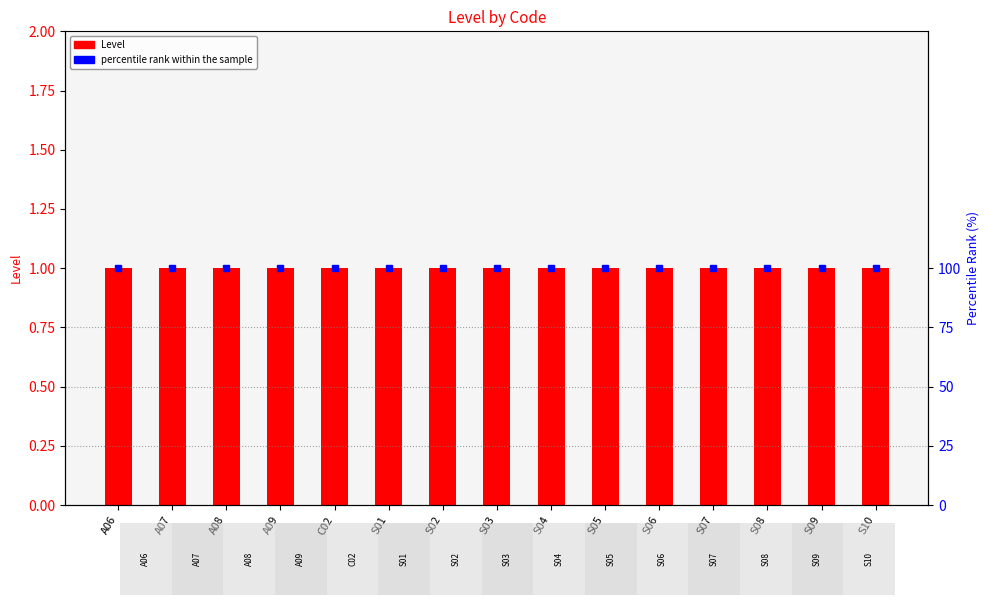

Which has a higher value, S05 or S01?

S05